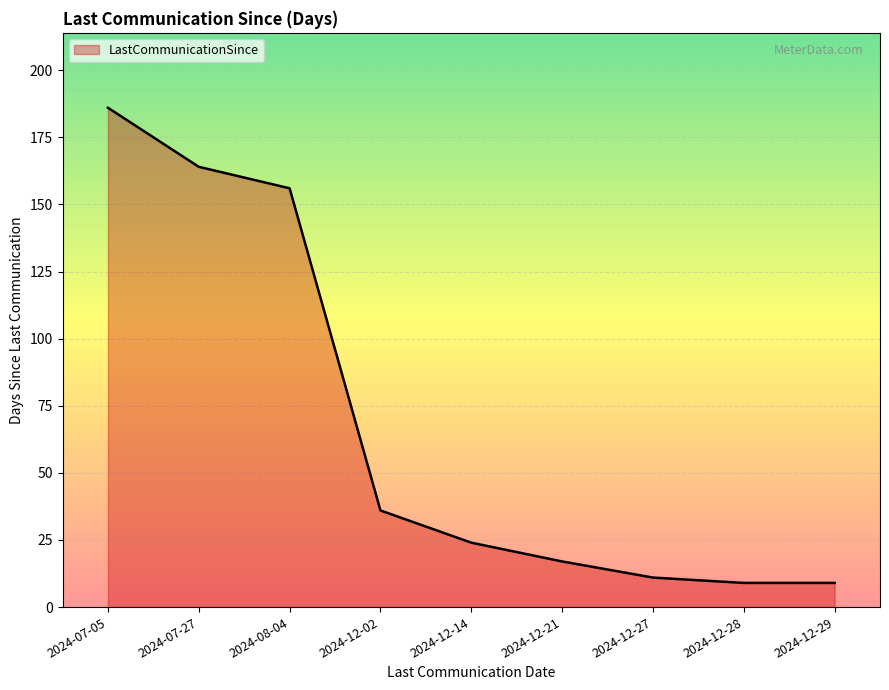

What is the smallest value displayed?

9